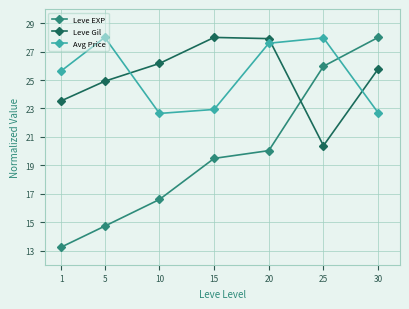

What is the highest value of the Avg Price series?

28.0